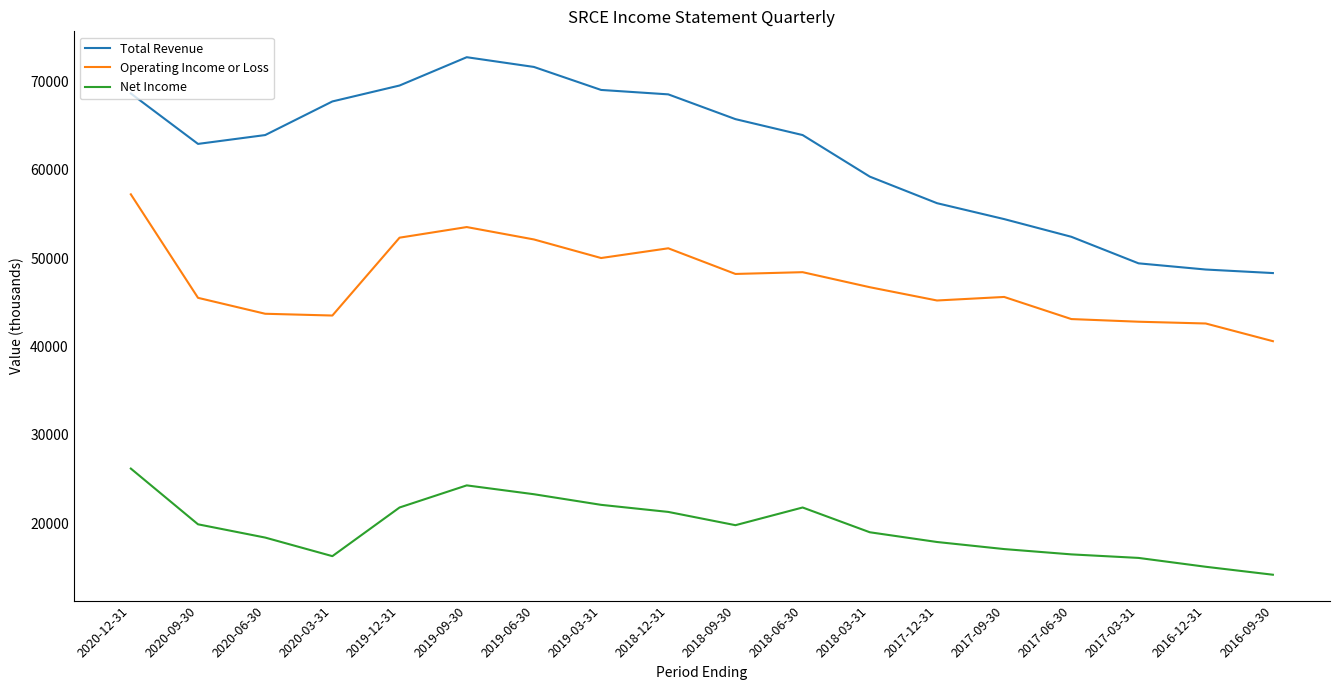

What is the sum of all Operating Income or Loss values?

852100